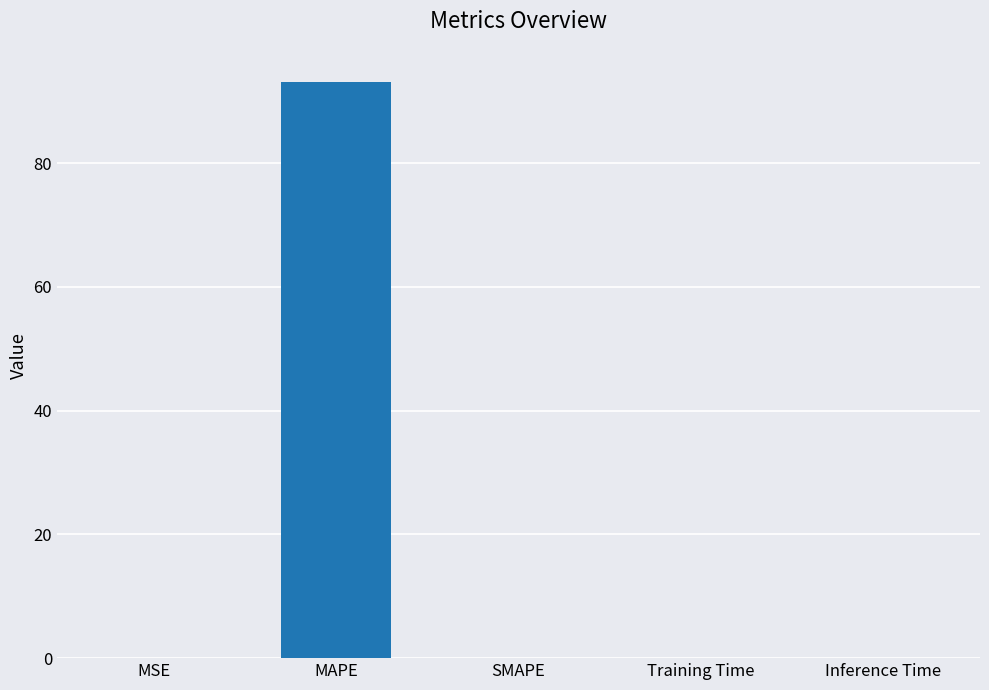

Read the value at MAPE.

93.2